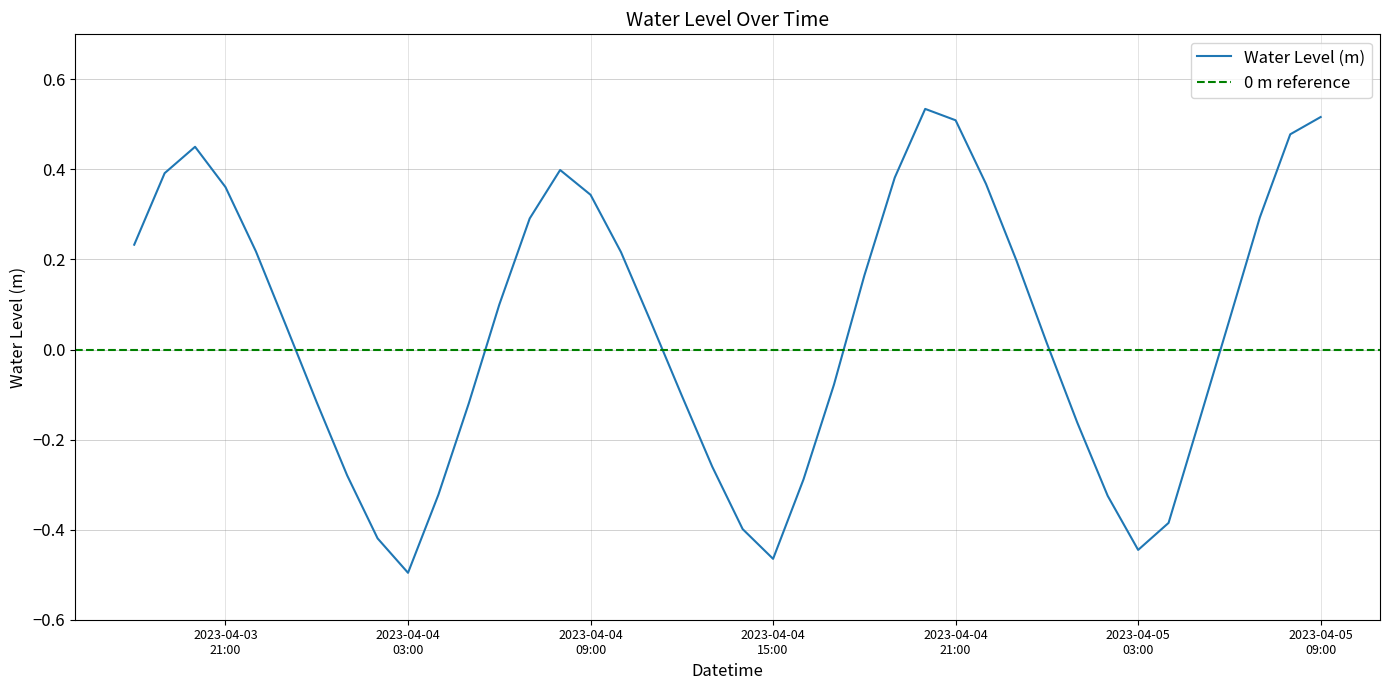

Reading left to right, list all the values displayed in this chart.

0.2	0.4	0.5	0.4	0.2	0.1	-0.1	-0.3	-0.4	-0.5	-0.3	-0.1	0.1	0.3	0.4	0.3	0.2	0.1	-0.1	-0.3	-0.4	-0.5	-0.3	-0.1	0.2	0.4	0.5	0.5	0.4	0.2	0.0	-0.2	-0.3	-0.4	-0.4	-0.2	0.1	0.3	0.5	0.5